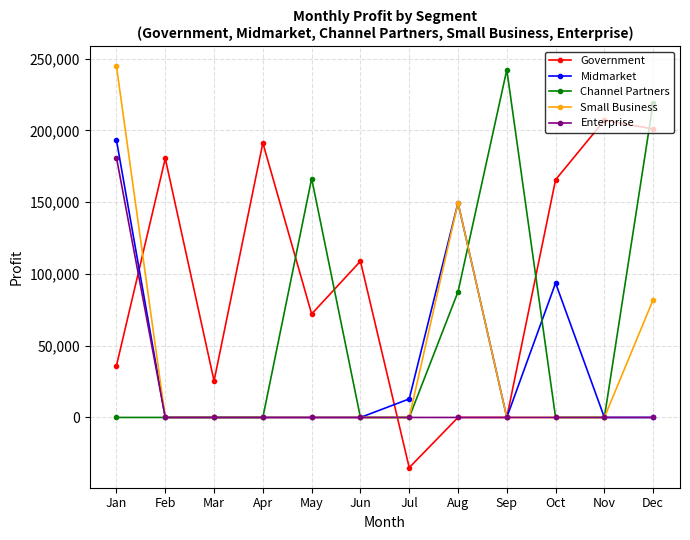

The value of Small Business at Sep is -151612. True or false?

False